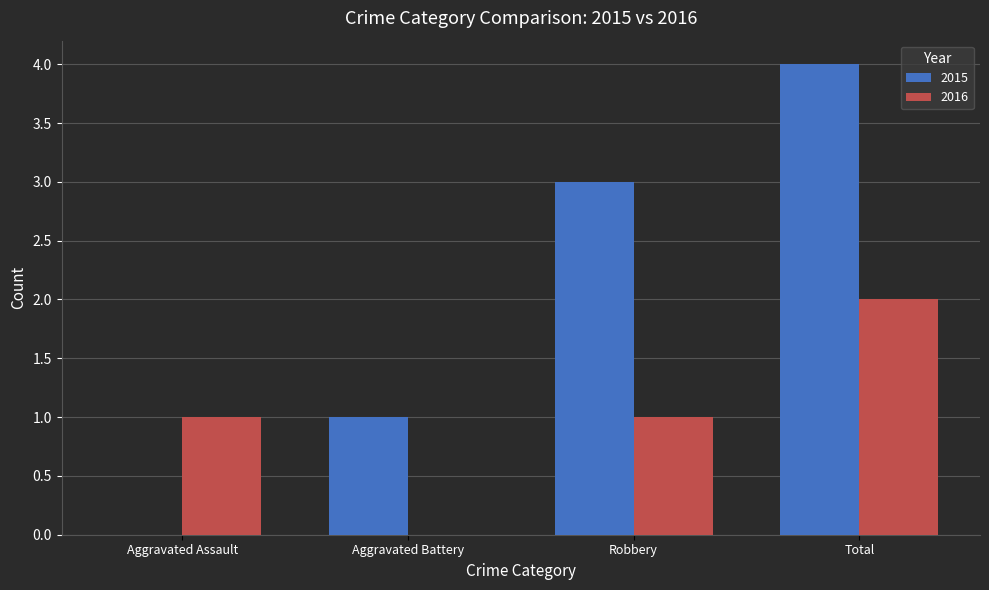

What is the sum of all 2015 values?

8